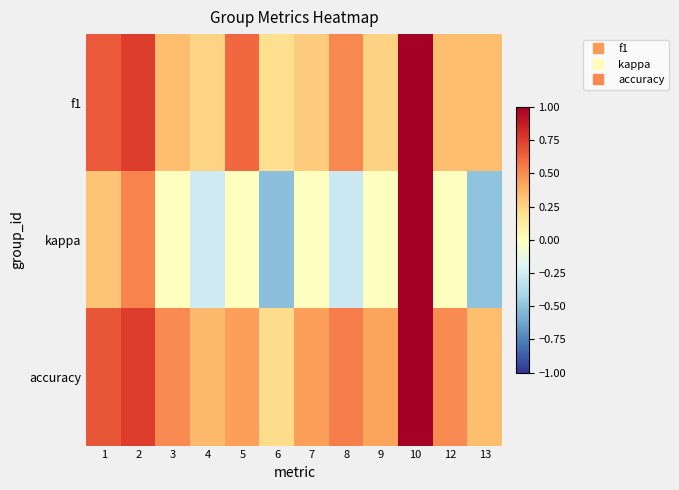

Reading left to right, list all the values displayed in this chart.

f1: 1=0.7	2=0.8	3=0.3	4=0.2	5=0.6	6=0.2	7=0.3	8=0.5	9=0.3	10=1.0	12=0.3	13=0.3
kappa: 1=0.3	2=0.5	3=0.0	4=-0.3	5=0.0	6=-0.5	7=0.0	8=-0.3	9=0.0	10=1.0	12=0.0	13=-0.5
accuracy: 1=0.7	2=0.8	3=0.5	4=0.3	5=0.4	6=0.2	7=0.4	8=0.5	9=0.4	10=1.0	12=0.5	13=0.3